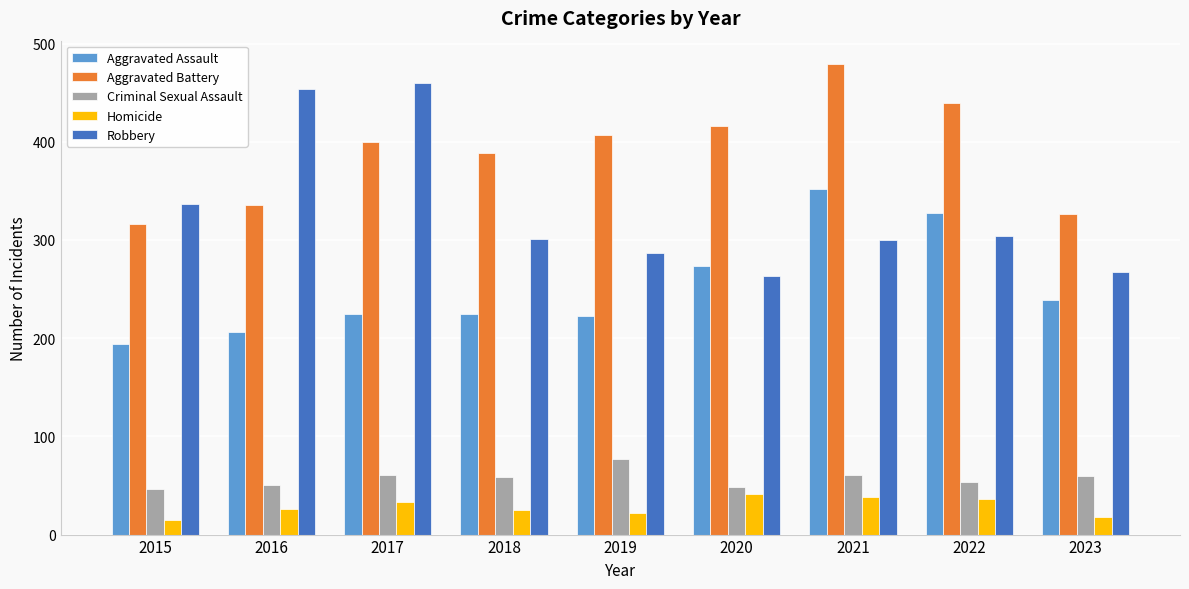

What is the difference between the maximum and minimum values in the Aggravated Battery series?

163